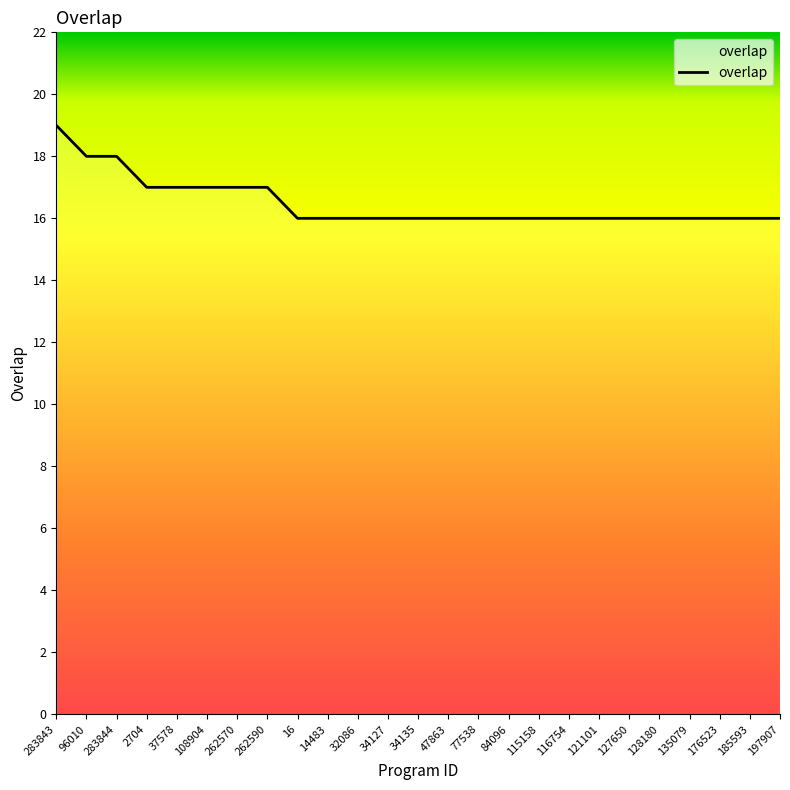

What position from the right is 121101?

7